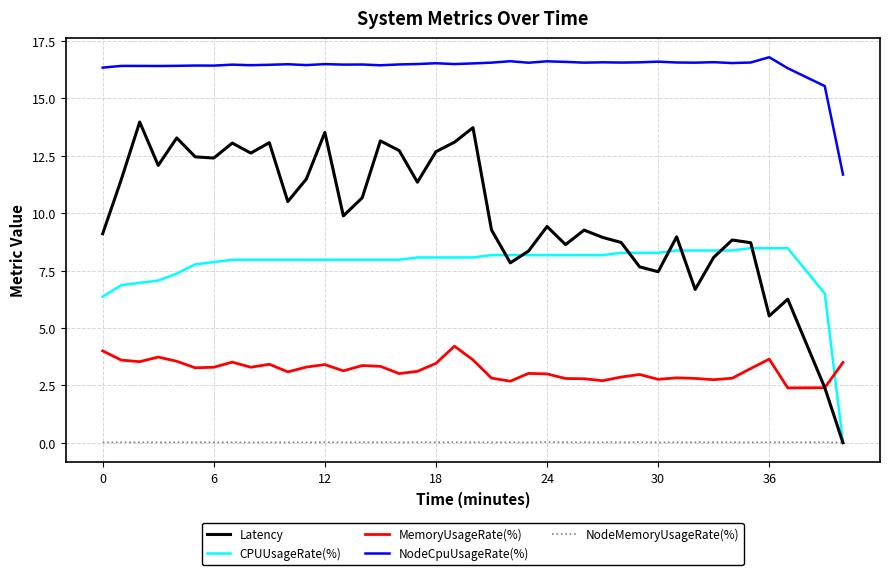

List the series in order of their peak value, highest first.

NodeCpuUsageRate(%), Latency, CPUUsageRate(%), MemoryUsageRate(%), NodeMemoryUsageRate(%)